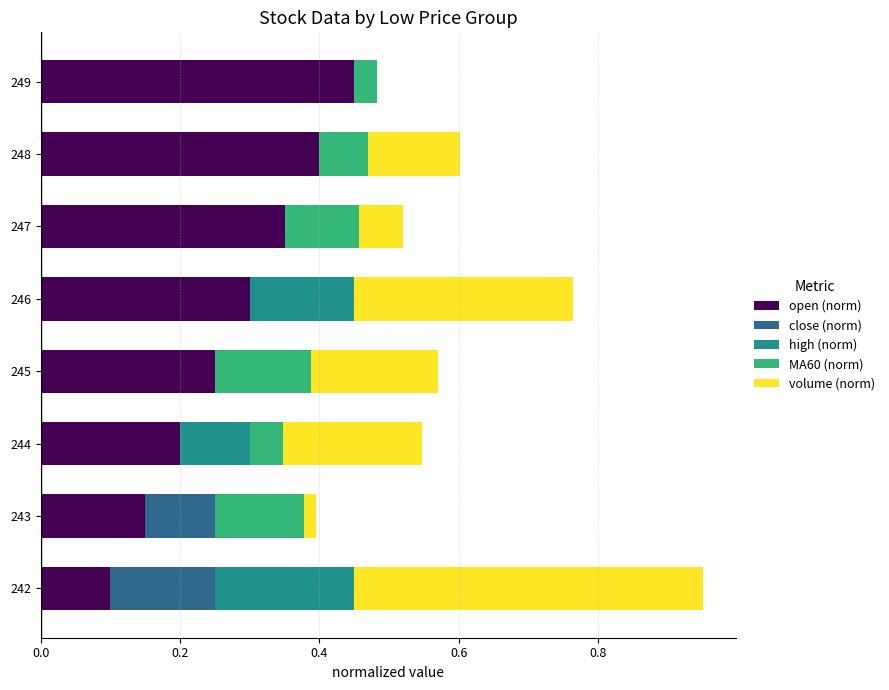

Is it true that open (norm) equals 0.3 at 246?

True